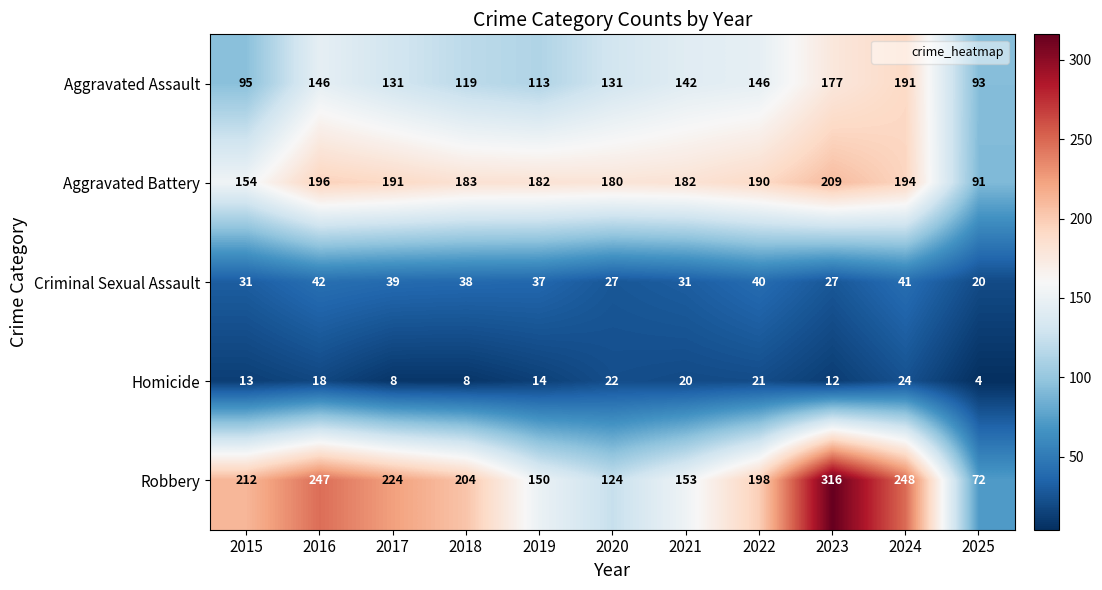

What is the difference between the second highest and minimum values in the Robbery series?

176